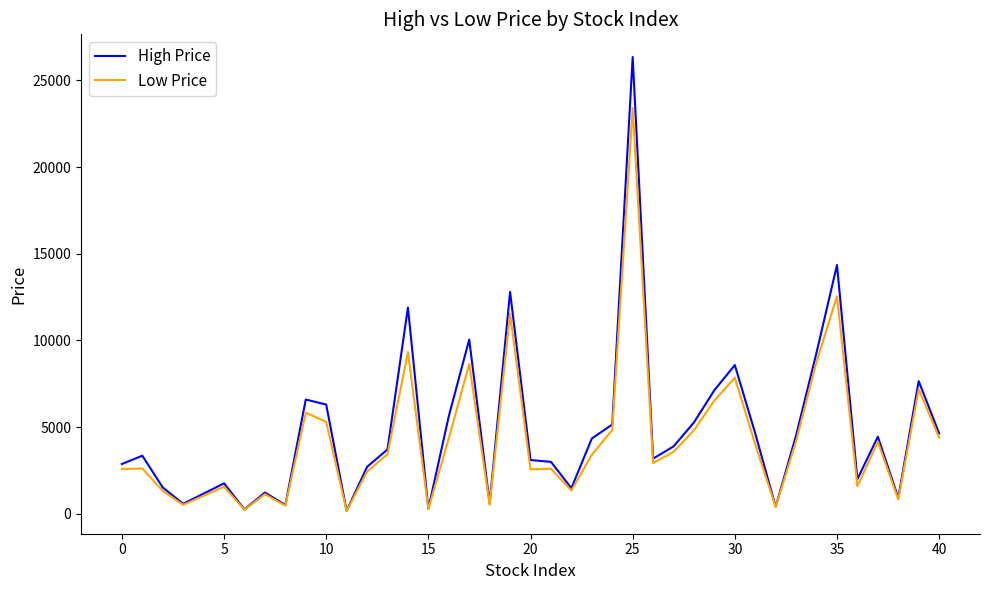

What is the greatest value displayed?

26350